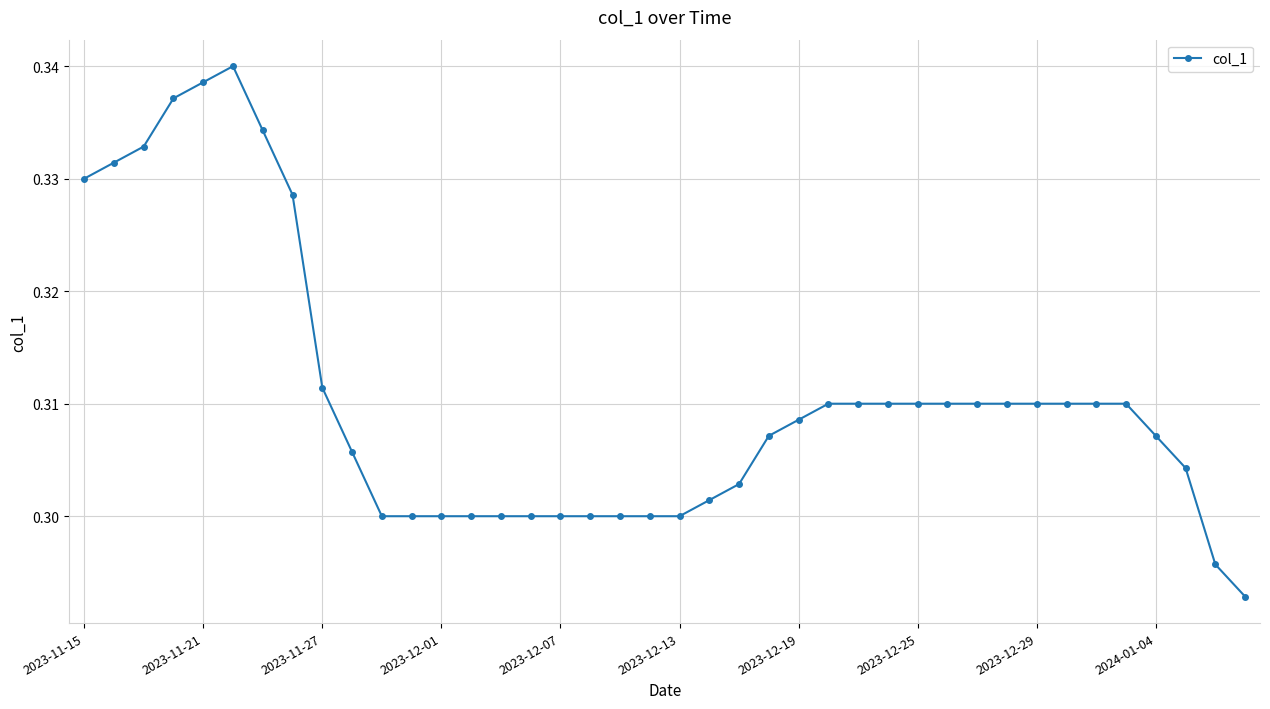

How many values are between 0 and 1?

40